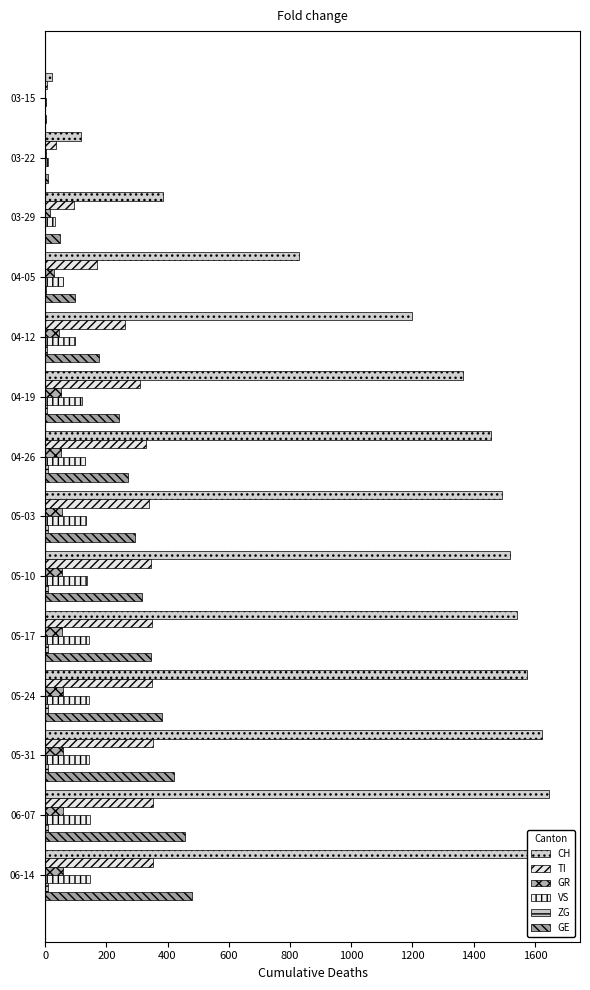

Is the value of VS at 05-31 greater than the value of CH at 04-12?

No